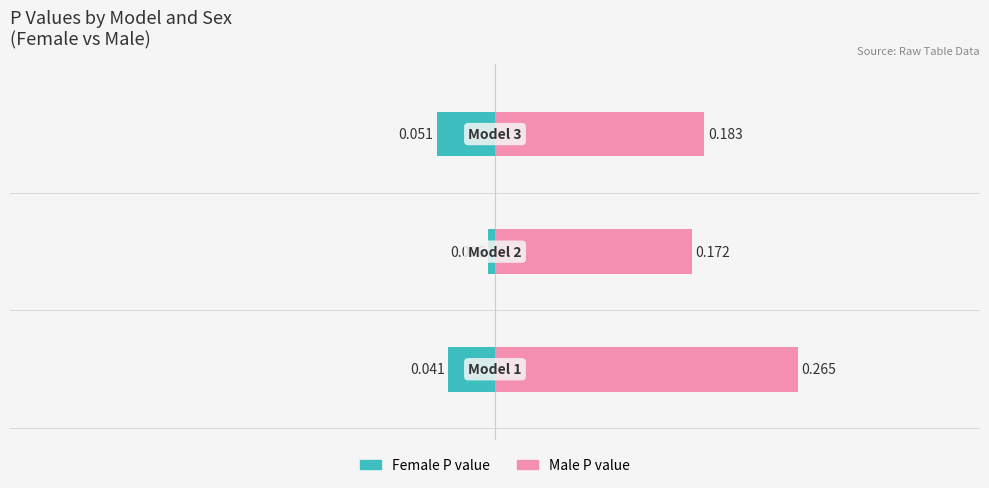

Which series has the widest spread of values?

Male P value